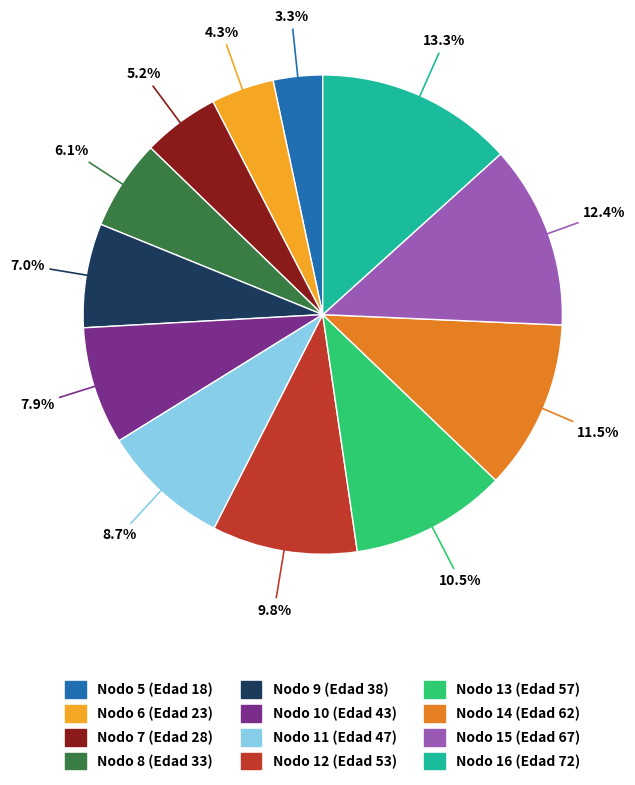

Does any single category account for the majority?

No